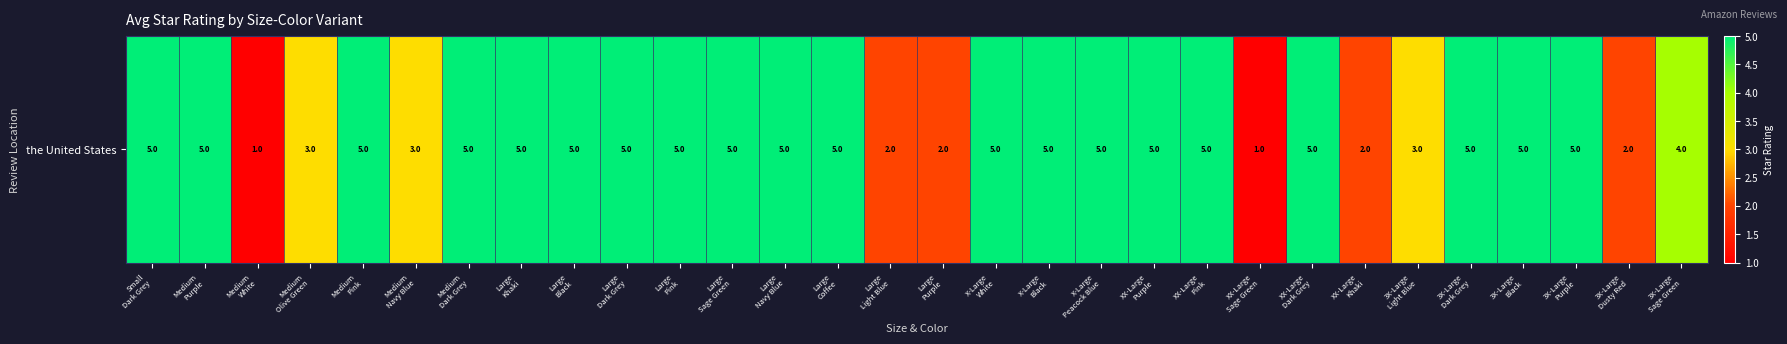

Rank the categories by value from highest to lowest.

Small
Dark Grey, Medium
Purple, Medium
Pink, Medium
Dark Grey, Large
Khaki, Large
Black, Large
Dark Grey, Large
Pink, Large
Sage Green, Large
Navy Blue, Large
Coffee, X-Large
White, X-Large
Black, X-Large
Peacock Blue, XX-Large
Purple, XX-Large
Pink, XX-Large
Dark Grey, 3X-Large
Dark Grey, 3X-Large
Black, 3X-Large
Purple, 3X-Large
Sage Green, Medium
Olive Green, Medium
Navy Blue, 3X-Large
Light Blue, Large
Light Blue, Large
Purple, XX-Large
Khaki, 3X-Large
Dusty Red, Medium
White, XX-Large
Sage Green